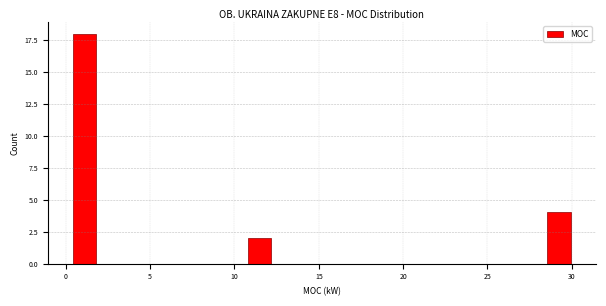

Read against the x-axis, roughly where is the centre of the tallest bar?

1.0